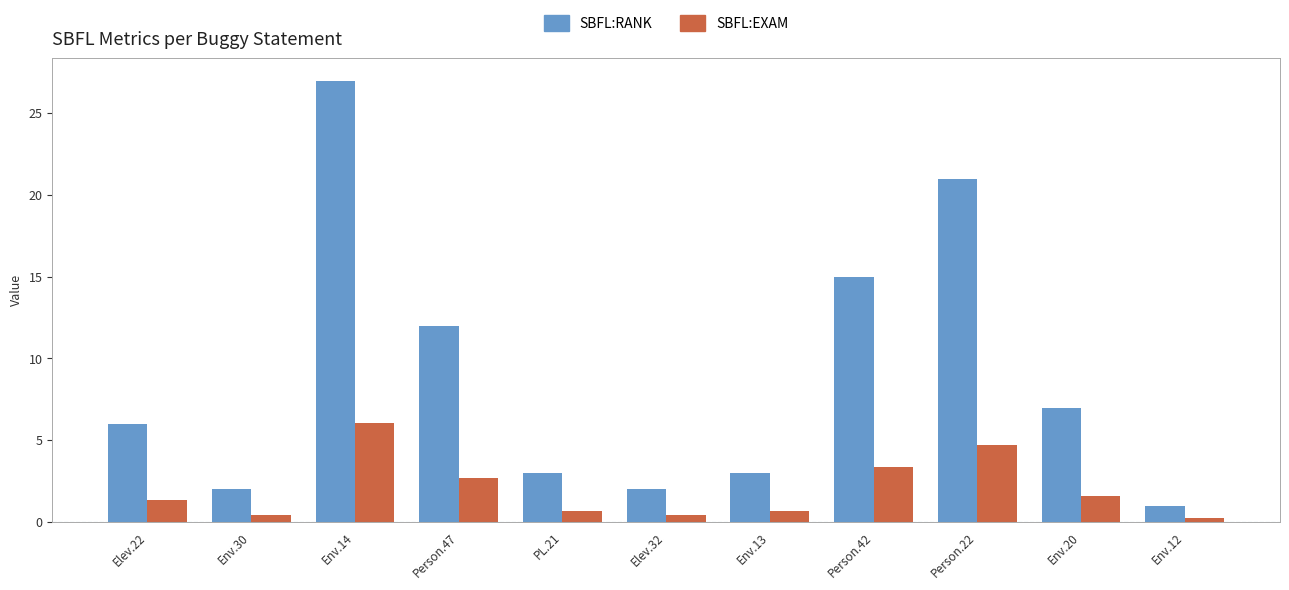

Which series has the largest range (max minus min)?

SBFL:RANK